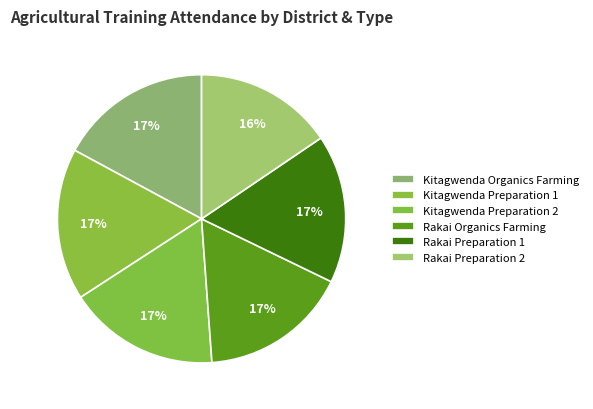

Count the number of slices in the pie.

6